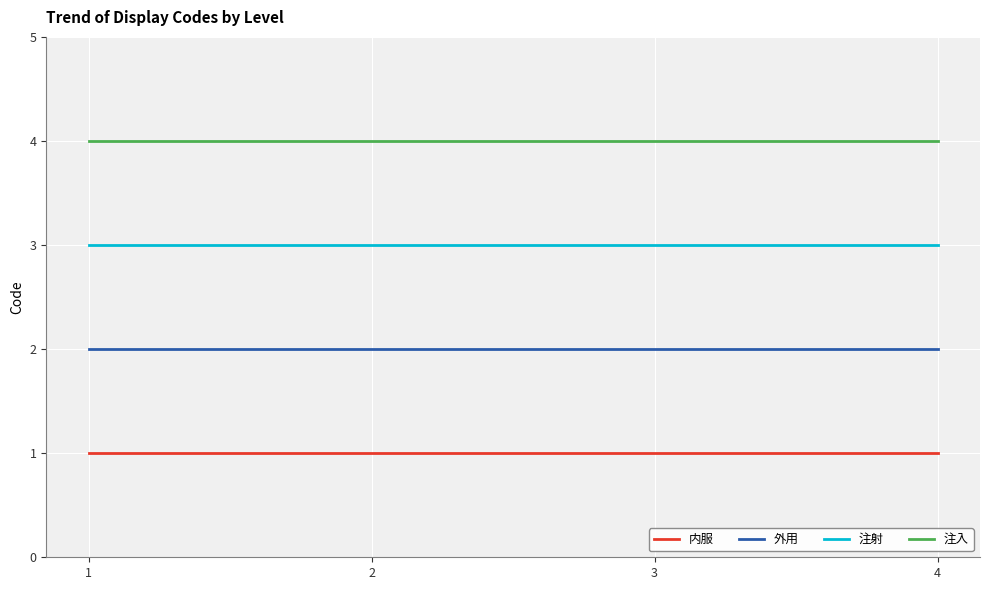

What is the greatest value displayed?

4